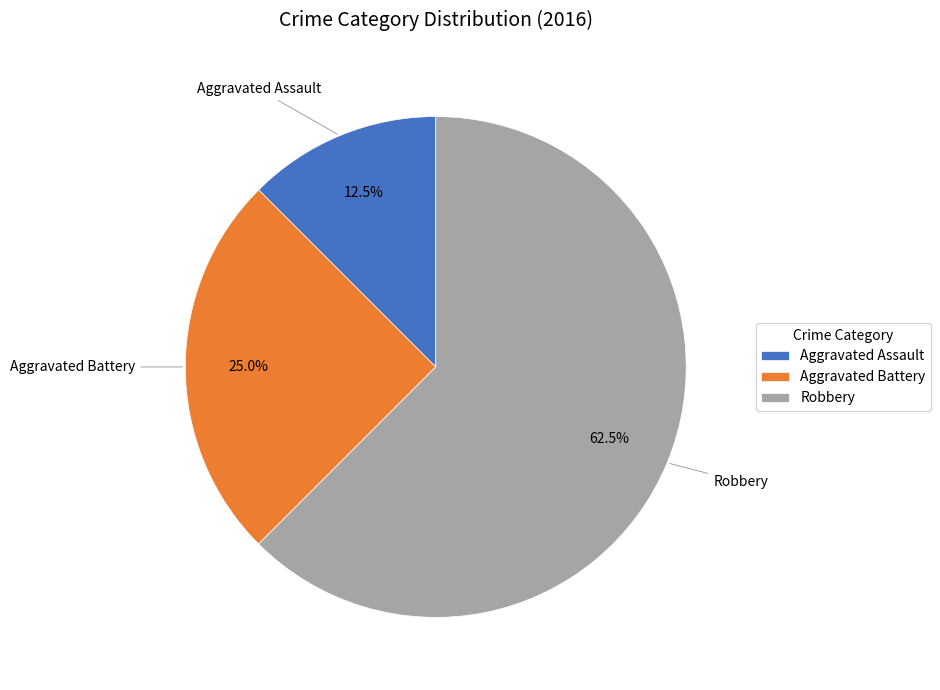

Which slice is the largest?

Robbery